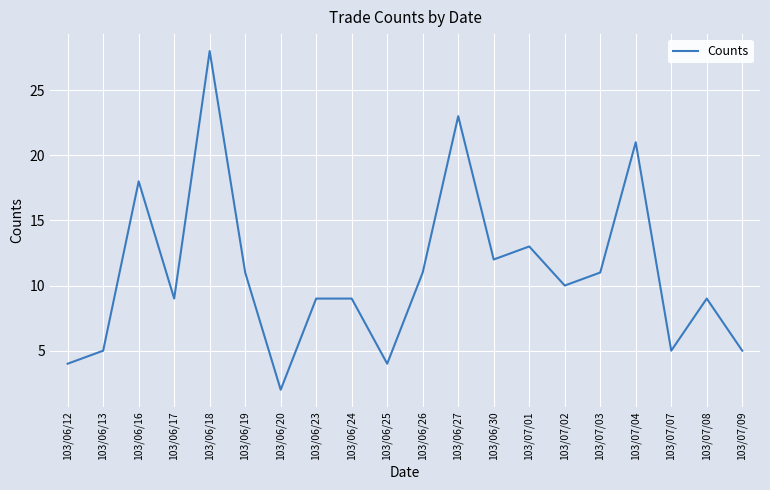

What position from the left is 103/06/17?

4